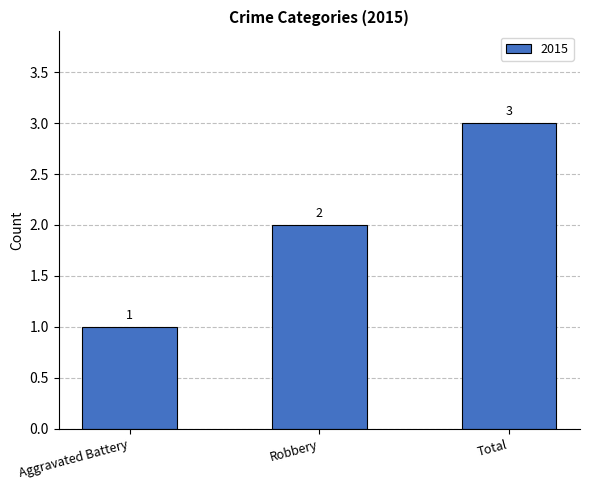

What is the change in value from Robbery to Total?

+1